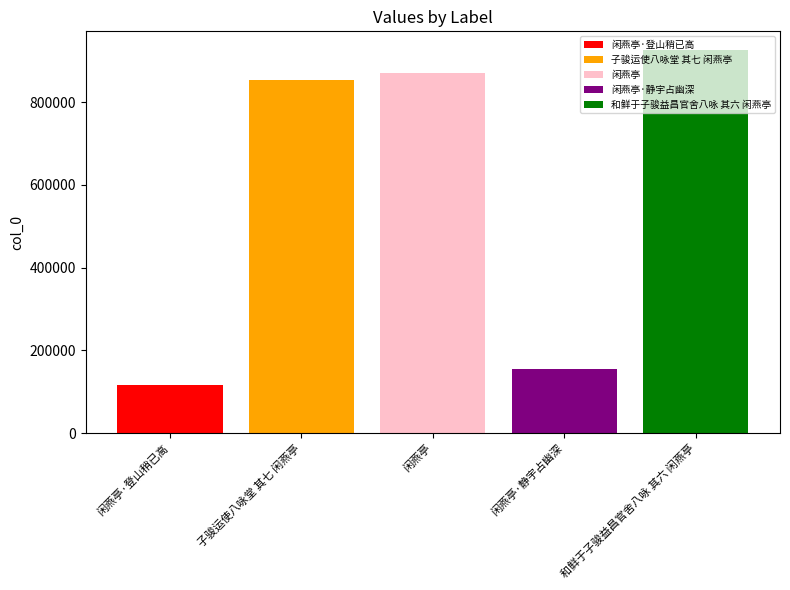

Rank the categories by 子骏运使八咏堂 其七 闲燕亭 value from highest to lowest.

闲燕亭